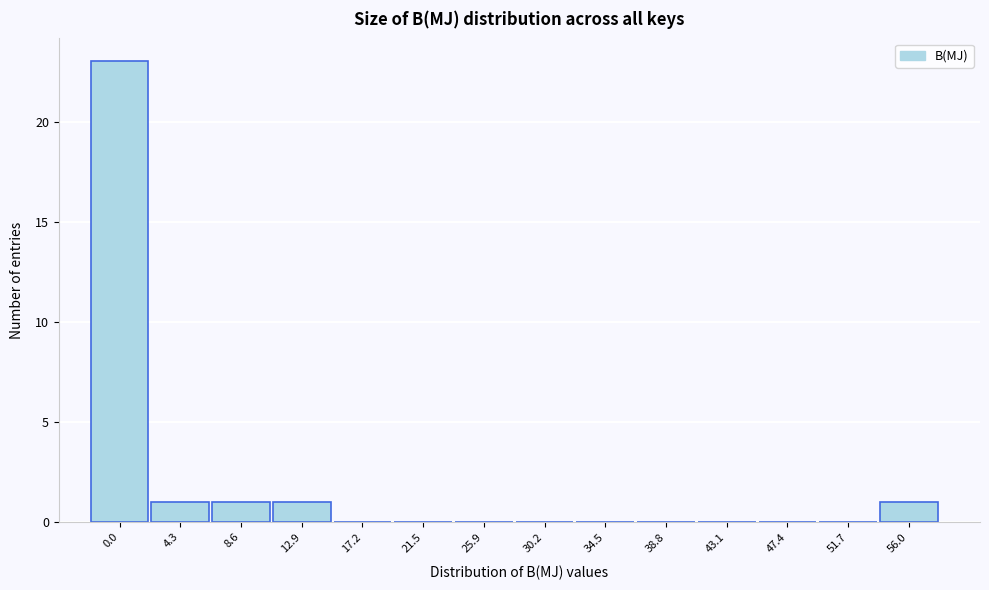

Reading left to right, what are all the values shown in this chart?

0.0=23	4.3=1	8.6=1	12.9=1	17.2=0	21.5=0	25.9=0	30.2=0	34.5=0	38.8=0	43.1=0	47.4=0	51.7=0	56.0=1